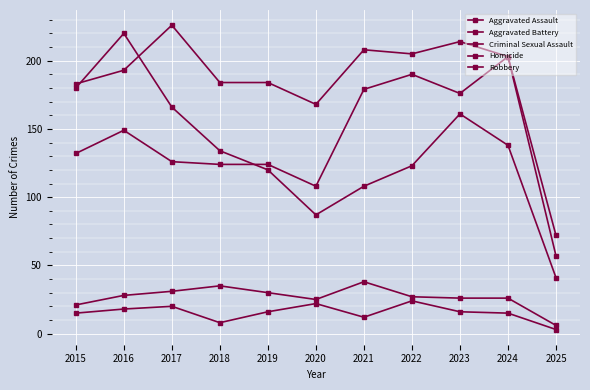

Count the number of categories in the chart.

11